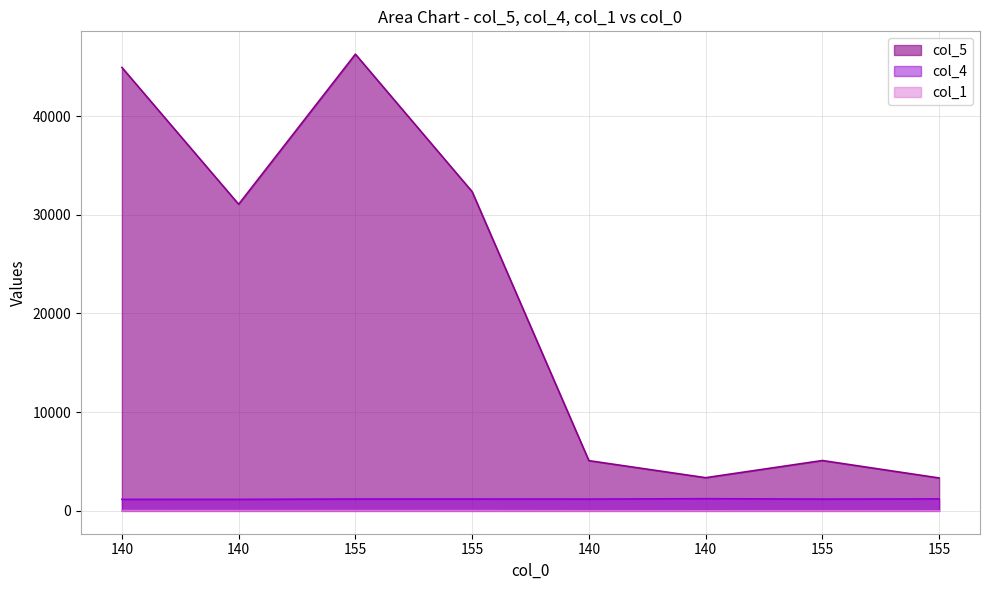

What is the highest value of the col_5 series?

46269.2